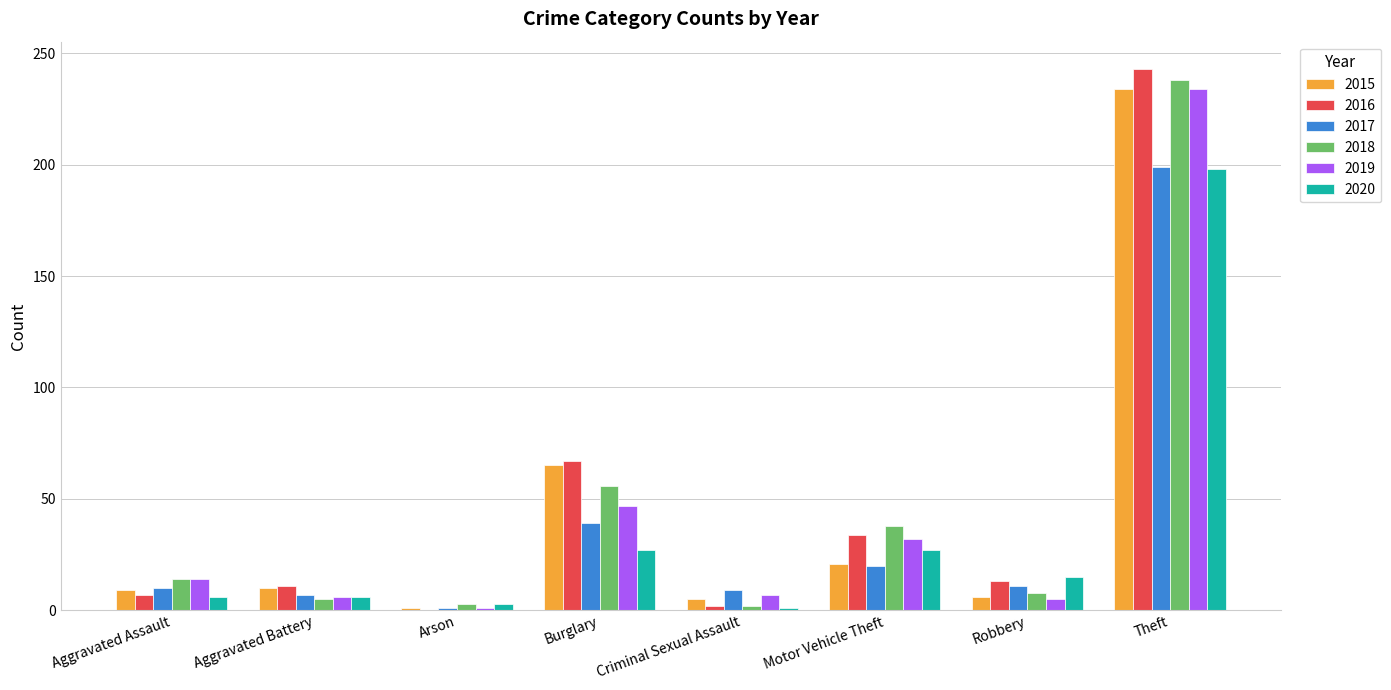

What is the sum of all 2018 values?

364